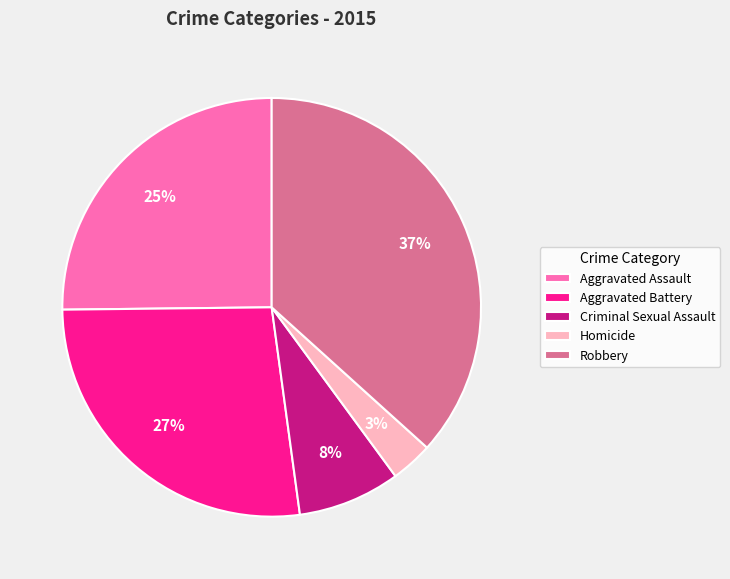

Combined, do Aggravated Assault and Homicide account for over 50%?

No